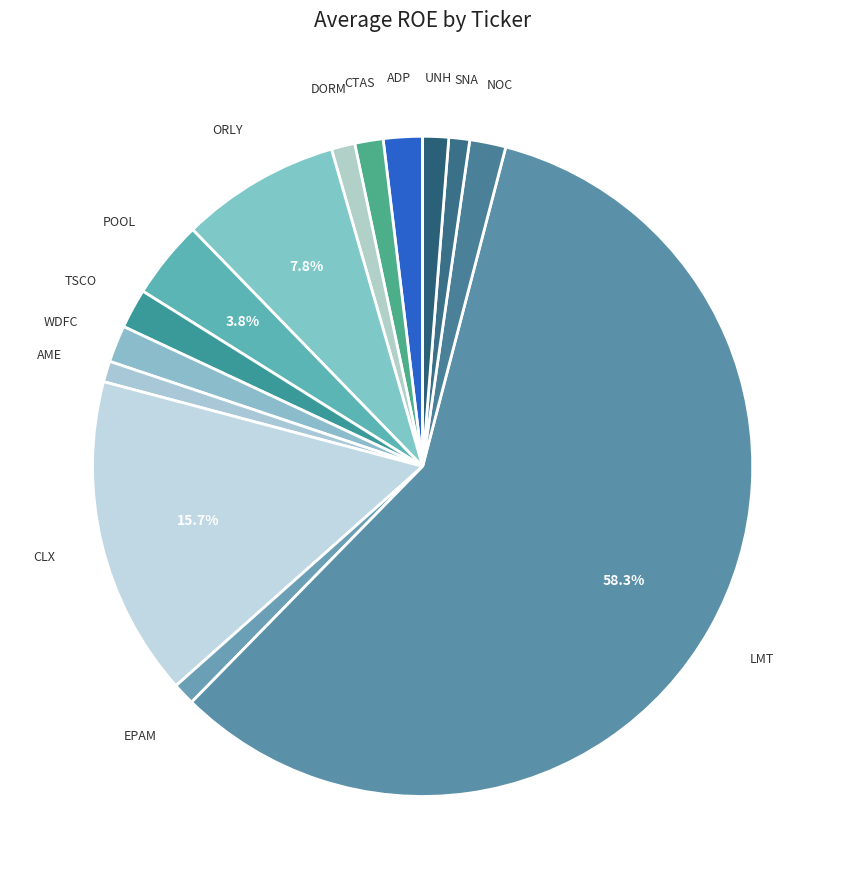

Which category accounts for the majority?

LMT